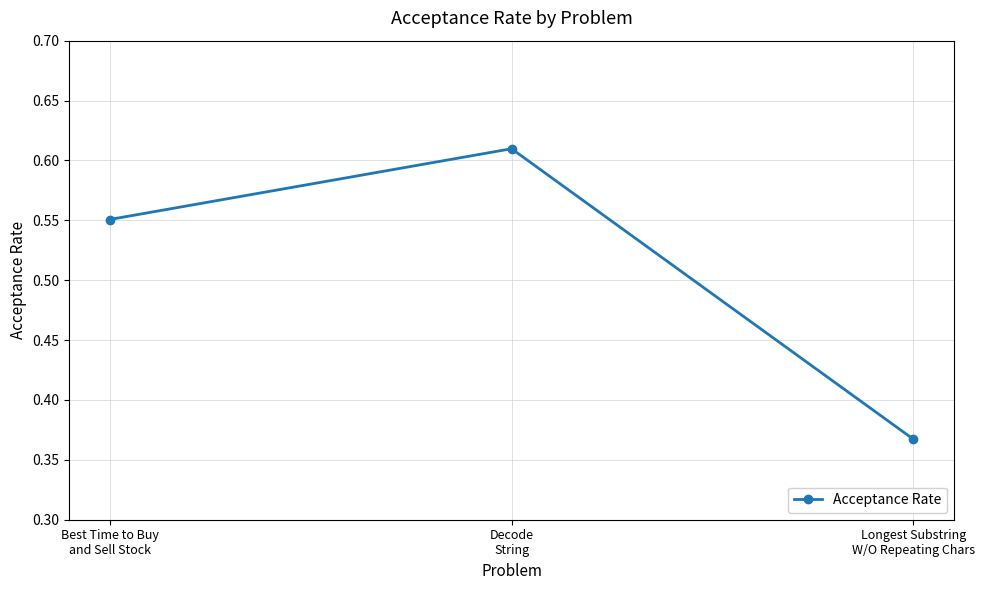

What is the label of the 1st point from the left?

Best Time to Buy
and Sell Stock